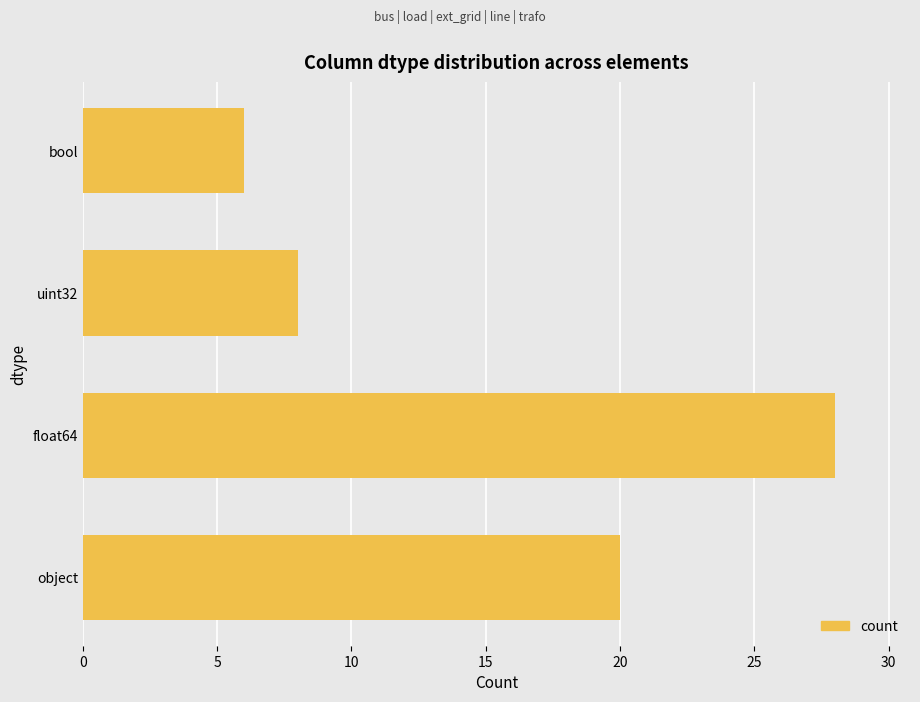

At which category does the chart reach its minimum across all series?

bool